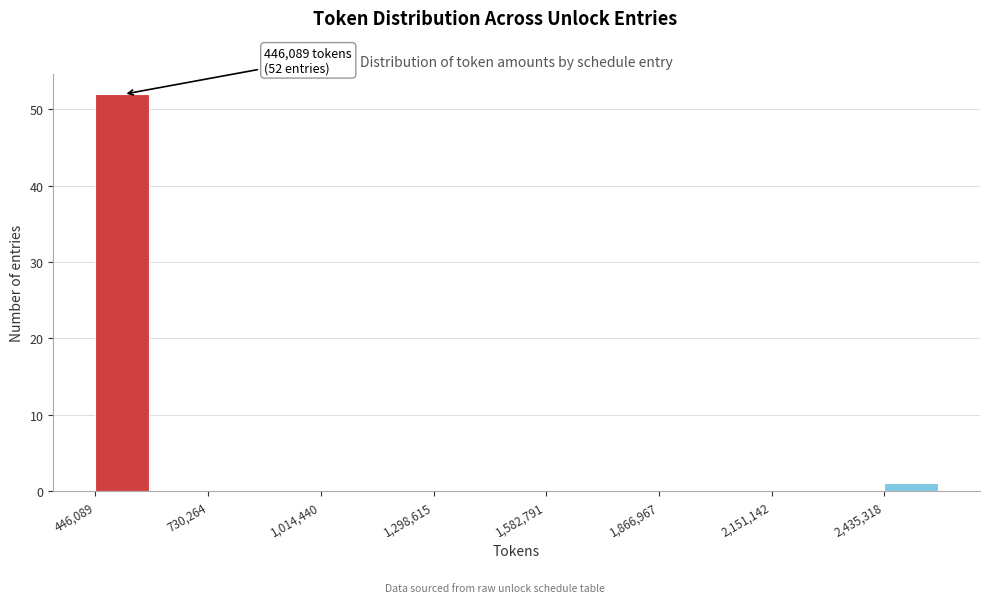

Around what value on the x-axis is the tallest bar? Give the approximate position of its centre, as read against the axis.

500000